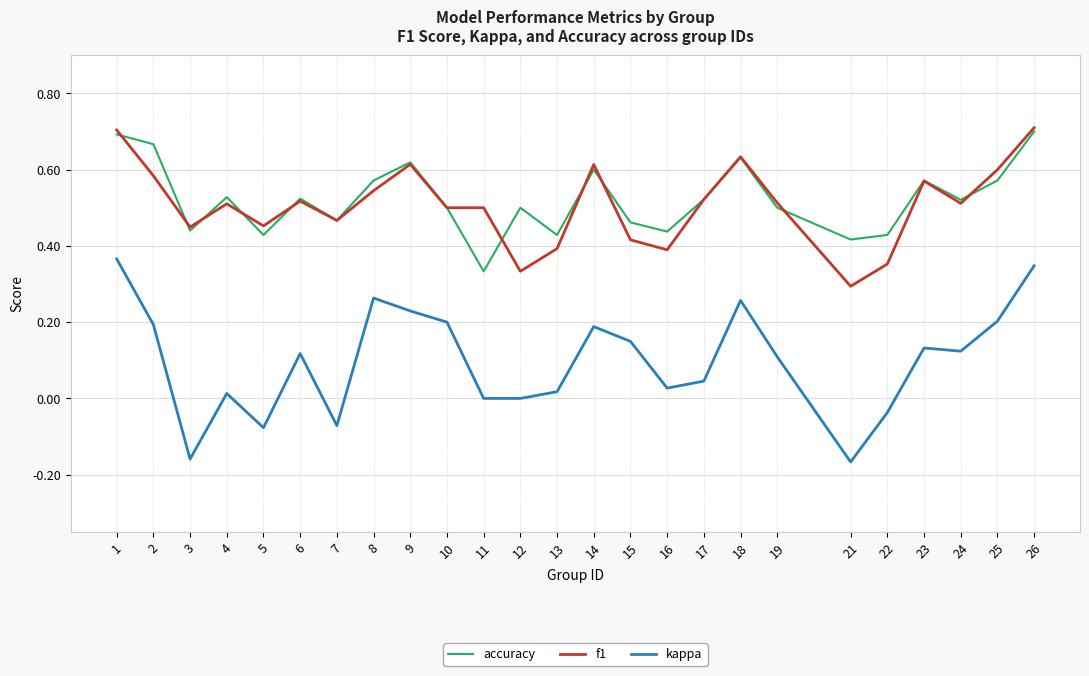

What is the total value across all series at 9?

1.5